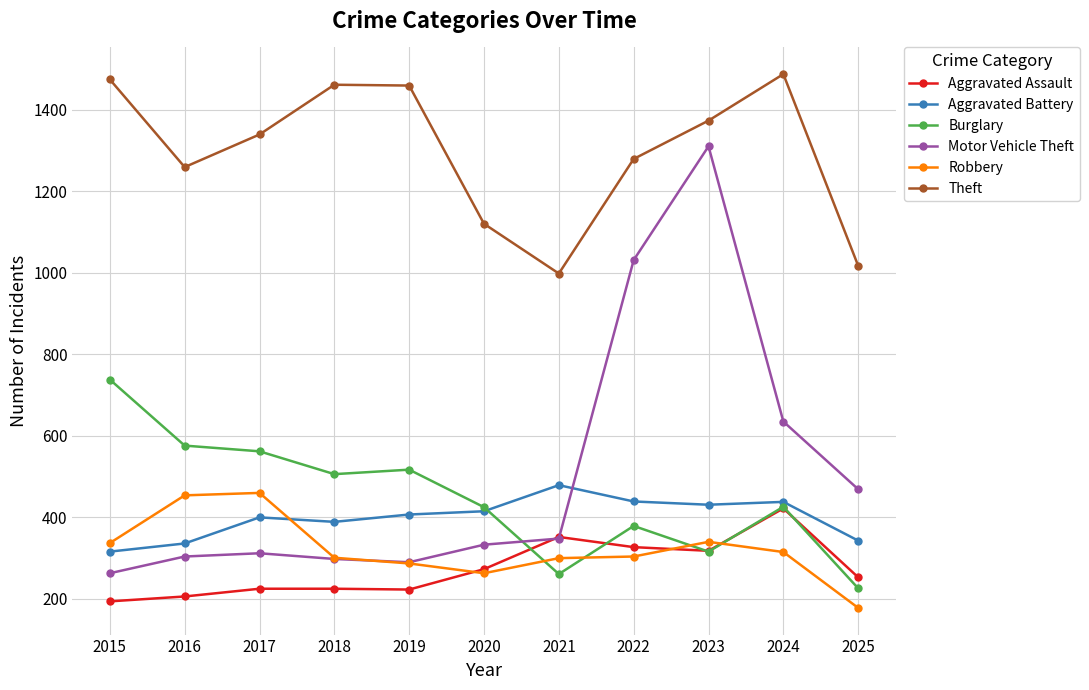

True or false: Robbery and Theft cross at least once.

False